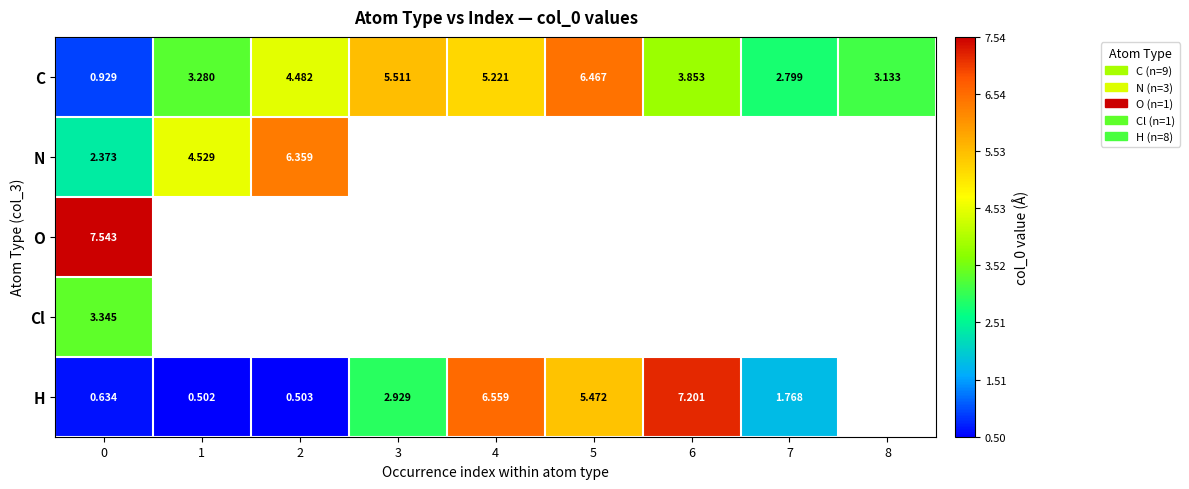

Rank the series at 0 from highest to lowest value.

O, Cl, N, C, H